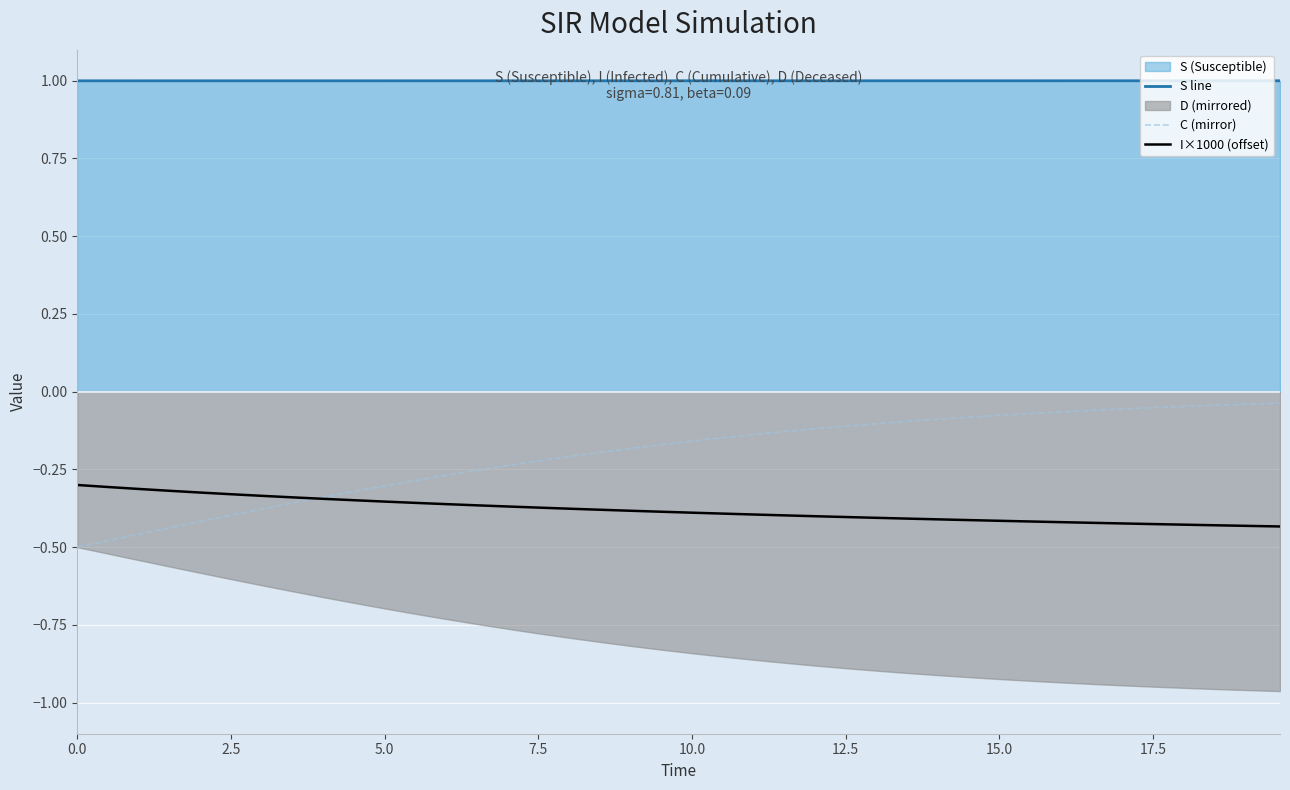

True or false: S line and C (mirror) cross at least once.

False